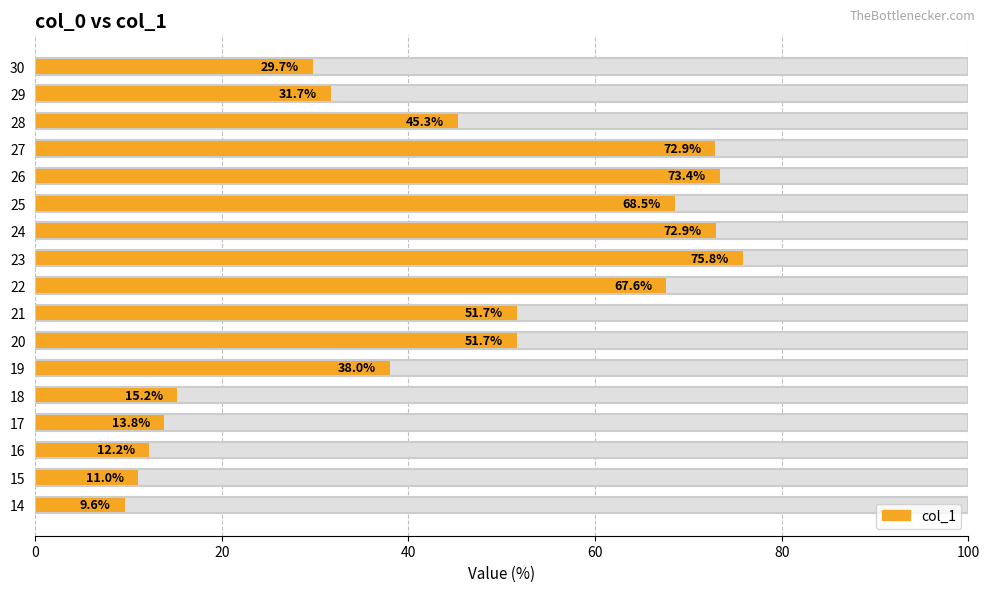

What is the value of the 4th bar from the left?

13.8